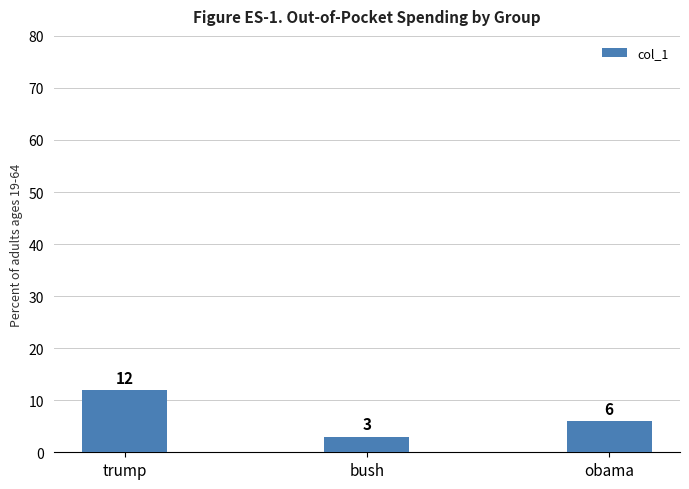

What is the label of the 2nd bar from the left?

bush